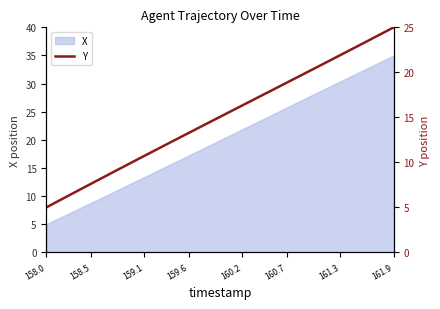

What is the maximum value for X?

35.0